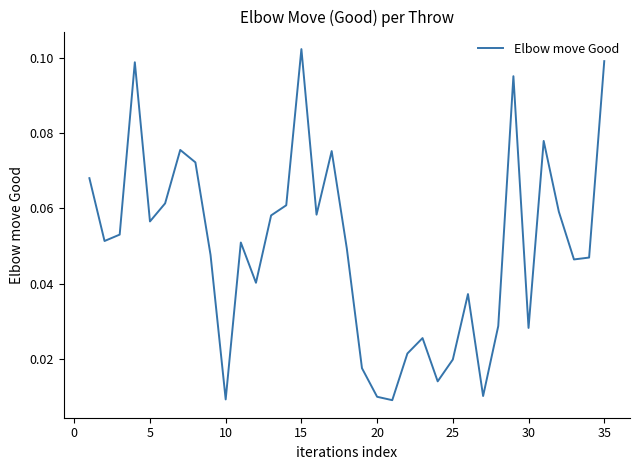

Does the chart have visible grid lines?

No